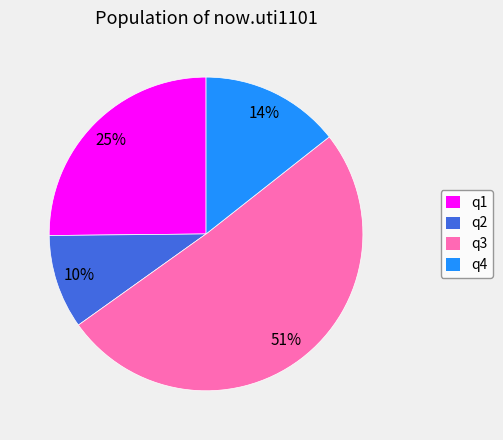

To the nearest percent, what is the average slice percentage?

25%